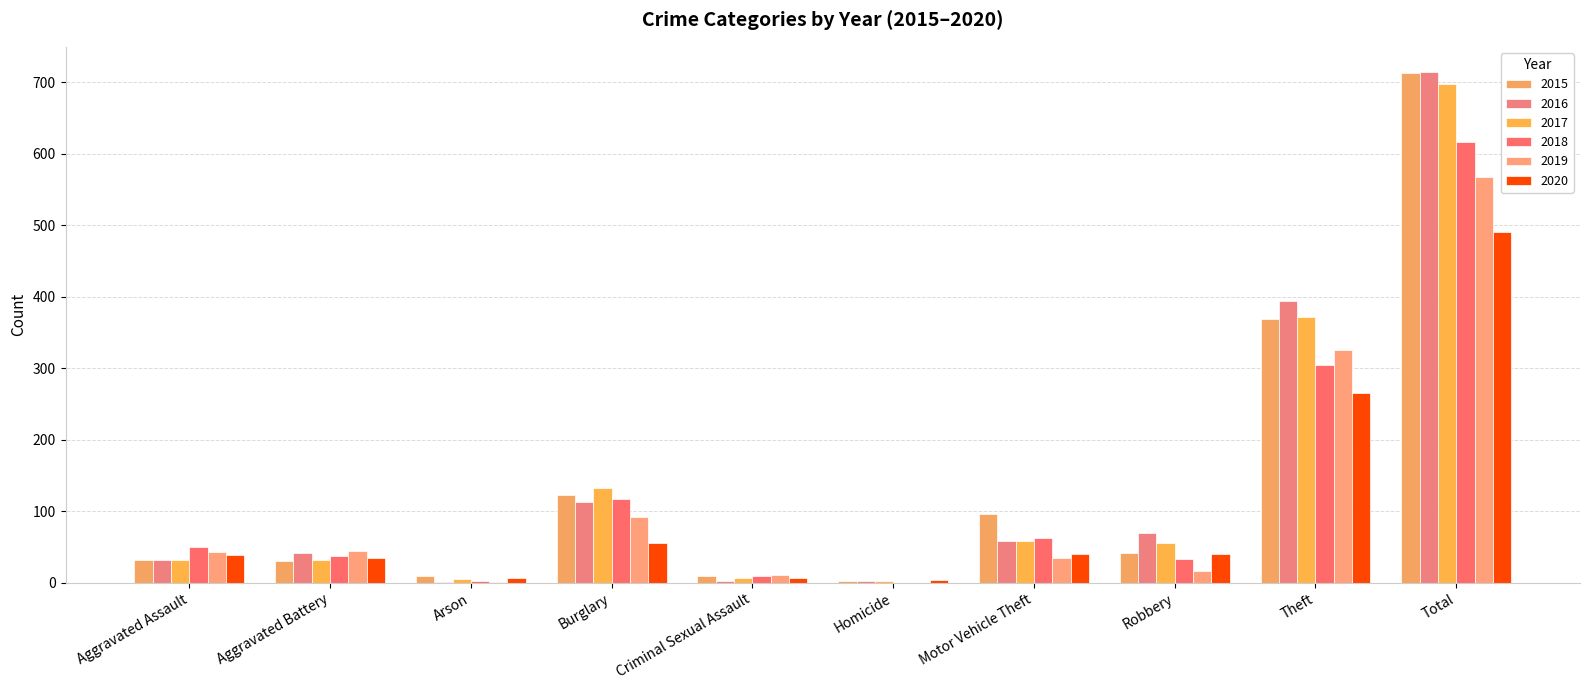

Reading left to right, extract all data points from this chart.

2015: Aggravated Assault=32	Aggravated Battery=31	Arson=9	Burglary=123	Criminal Sexual Assault=9	Homicide=3	Motor Vehicle Theft=96	Robbery=41	Theft=369	Total=713
2016: Aggravated Assault=32	Aggravated Battery=41	Arson=1	Burglary=113	Criminal Sexual Assault=3	Homicide=2	Motor Vehicle Theft=59	Robbery=69	Theft=394	Total=714
2017: Aggravated Assault=32	Aggravated Battery=32	Arson=5	Burglary=133	Criminal Sexual Assault=7	Homicide=2	Motor Vehicle Theft=59	Robbery=55	Theft=372	Total=697
2018: Aggravated Assault=50	Aggravated Battery=37	Arson=2	Burglary=117	Criminal Sexual Assault=9	Homicide=0	Motor Vehicle Theft=63	Robbery=33	Theft=305	Total=616
2019: Aggravated Assault=43	Aggravated Battery=44	Arson=1	Burglary=92	Criminal Sexual Assault=11	Homicide=0	Motor Vehicle Theft=35	Robbery=17	Theft=325	Total=568
2020: Aggravated Assault=39	Aggravated Battery=35	Arson=6	Burglary=55	Criminal Sexual Assault=6	Homicide=4	Motor Vehicle Theft=40	Robbery=40	Theft=266	Total=491